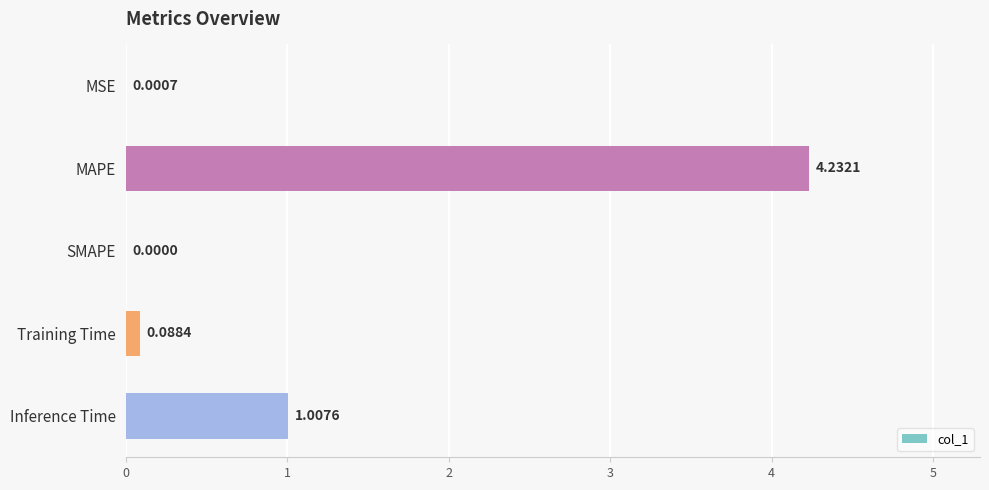

What is the change in value from MSE to Training Time?

+0.1